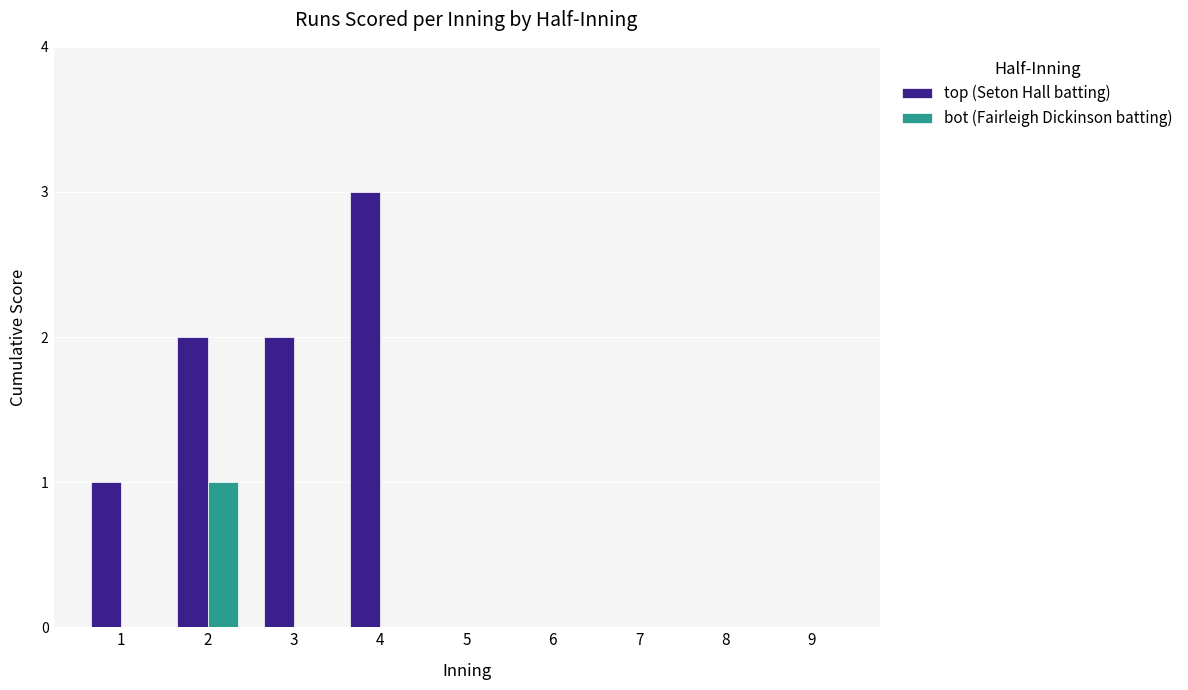

Are the bars horizontal?

No